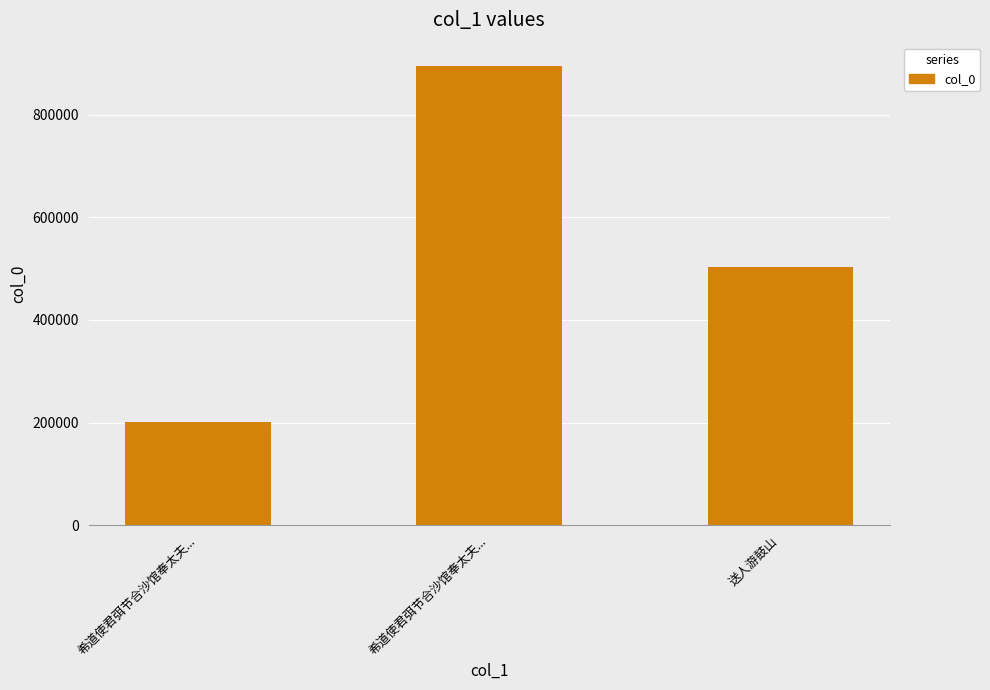

Which has a higher value, 希道使君弭节合沙馆奉太夫... or 送人游鼓山?

送人游鼓山